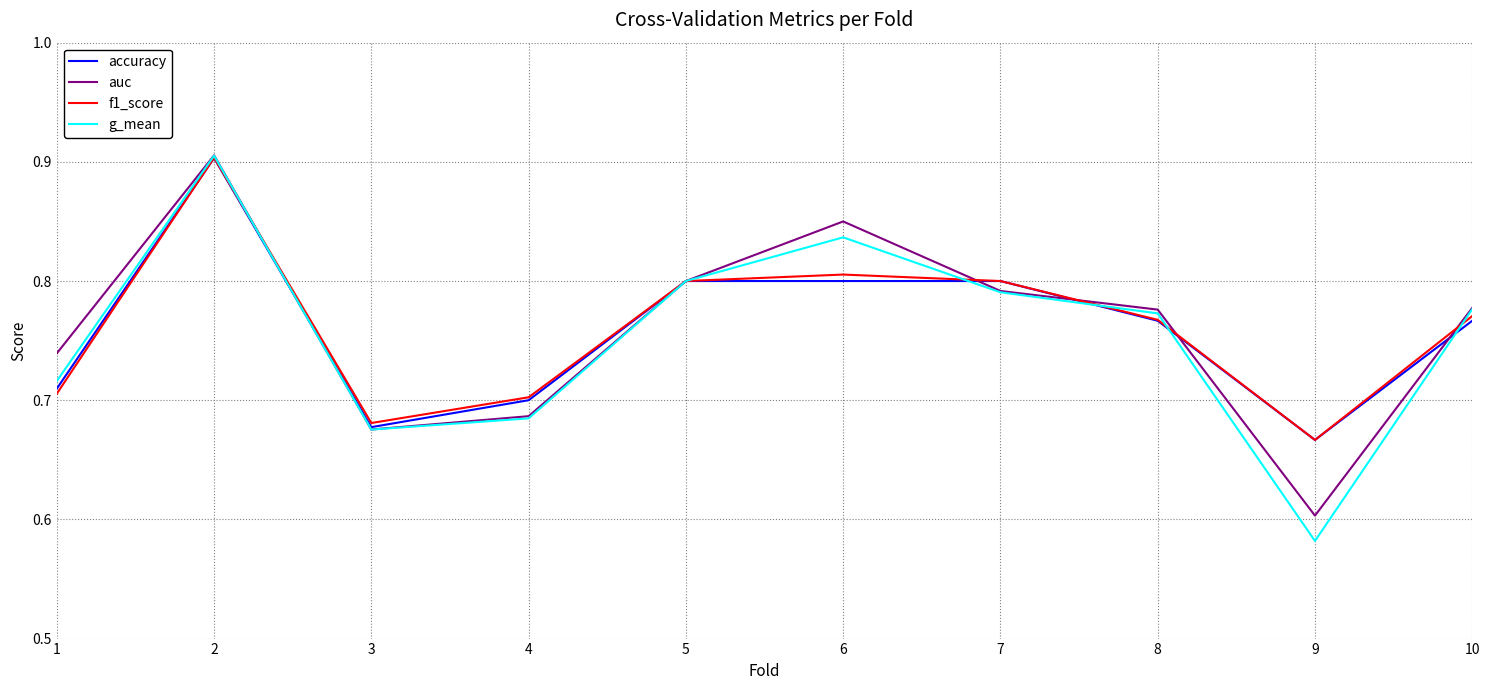

At which label does accuracy reach its minimum?

9